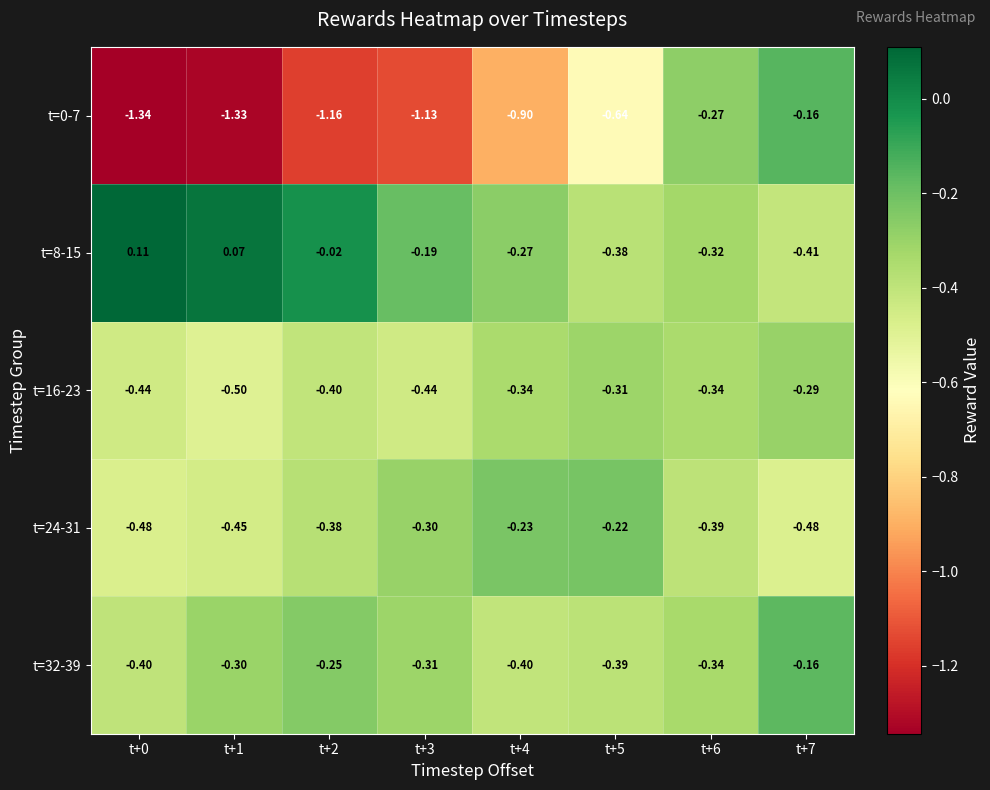

Is the value of t=8-15 at t+1 greater than the value of t=32-39 at t+3?

Yes